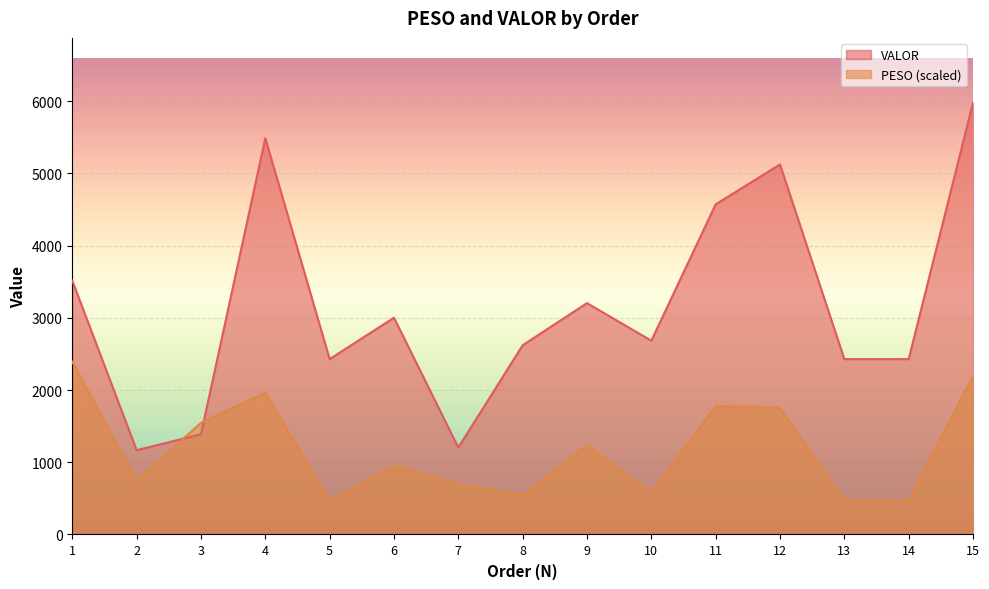

Is it true that VALOR equals 2682.9 at 10?

True